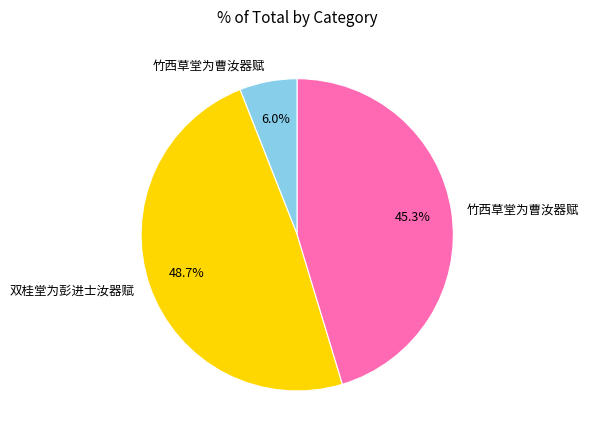

Is there any slice that represents more than half of the pie?

No